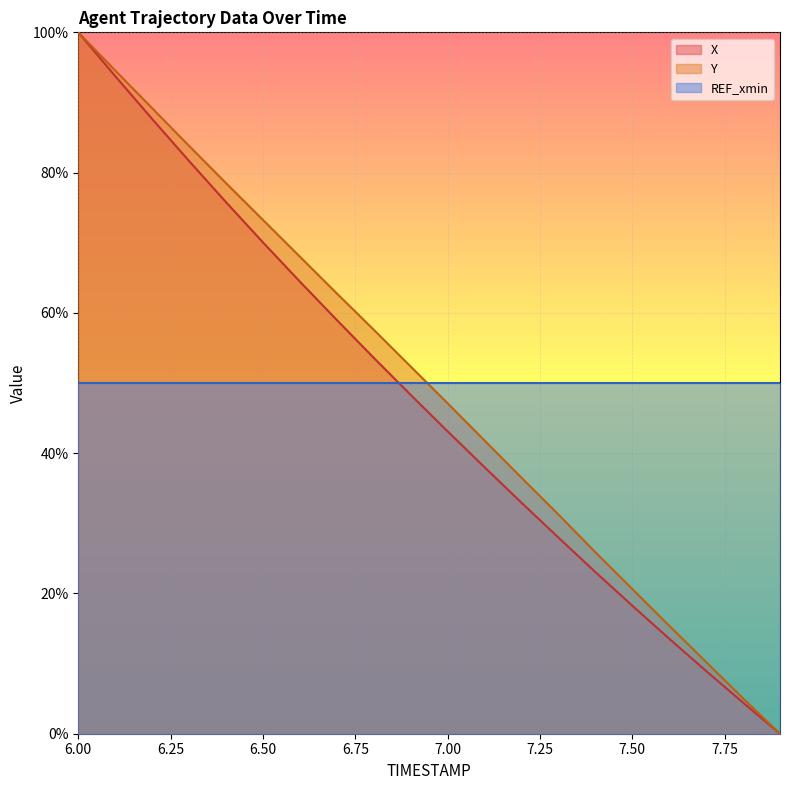

Does the chart display data point markers on the line(s)?

No